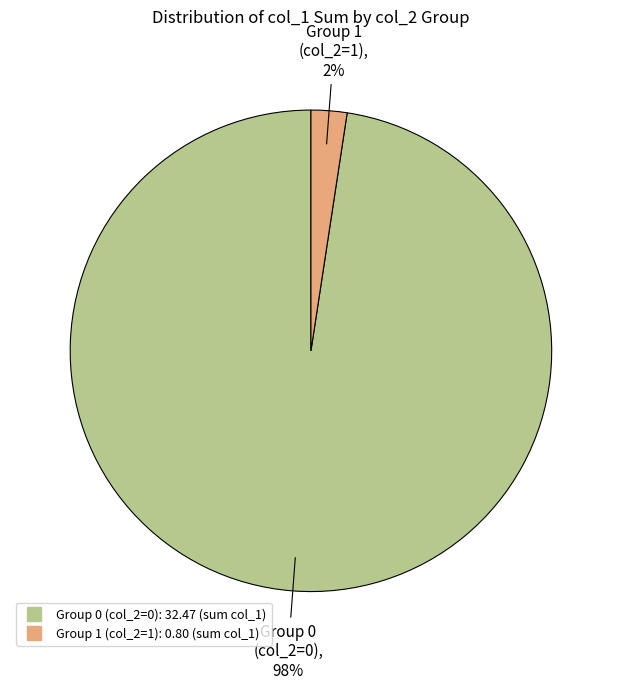

Does any single category account for the majority?

Yes